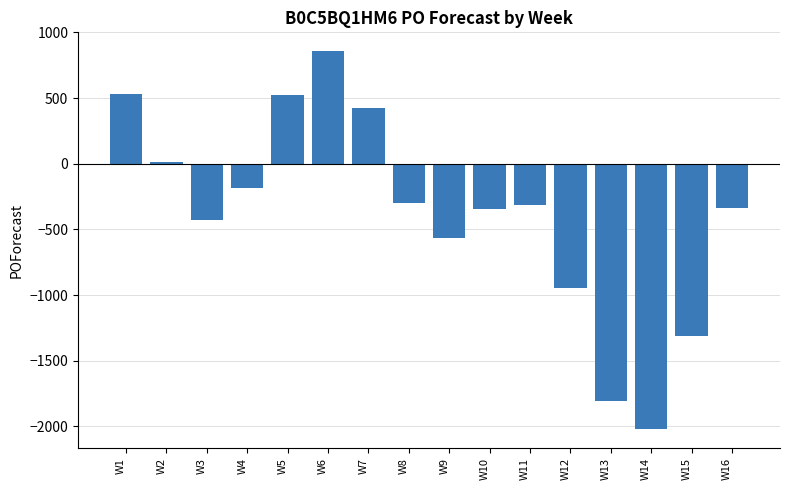

The chart shows a value of -3162 at W13. True or false?

False